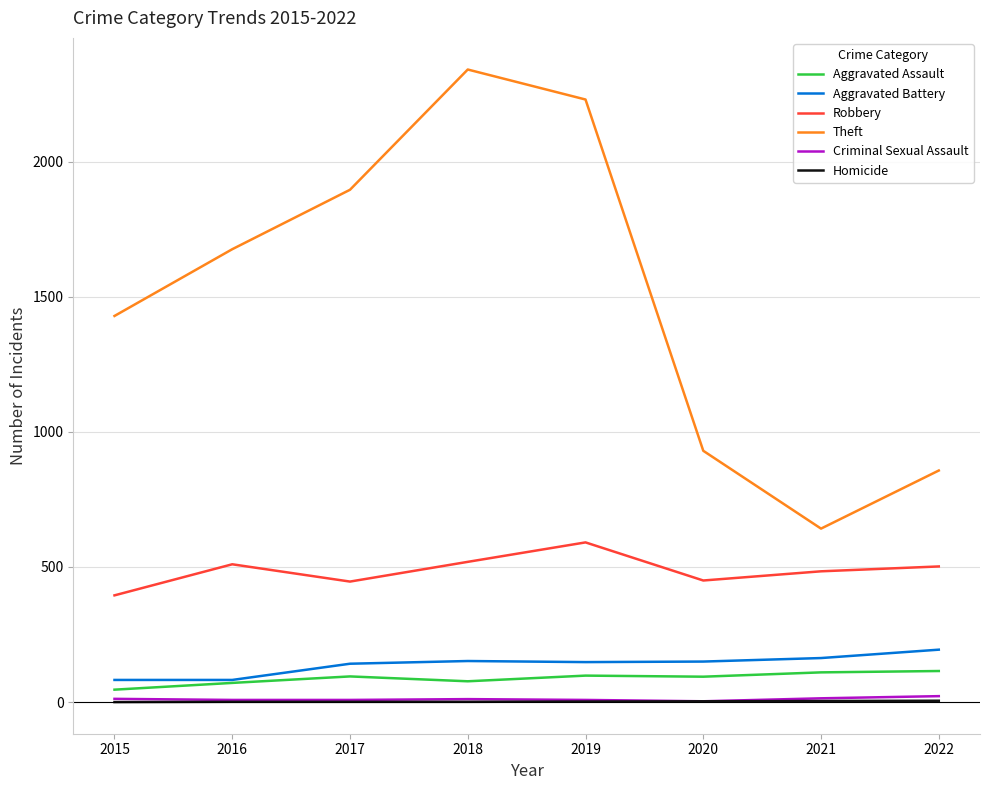

Rank the categories by Theft value from lowest to highest.

2021, 2022, 2020, 2015, 2016, 2017, 2019, 2018